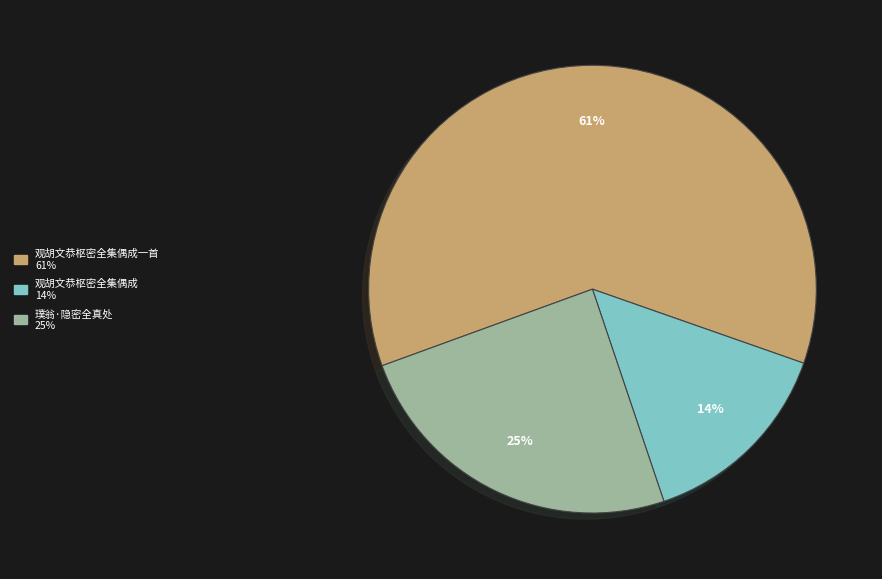

Is there any slice that represents more than half of the pie?

Yes